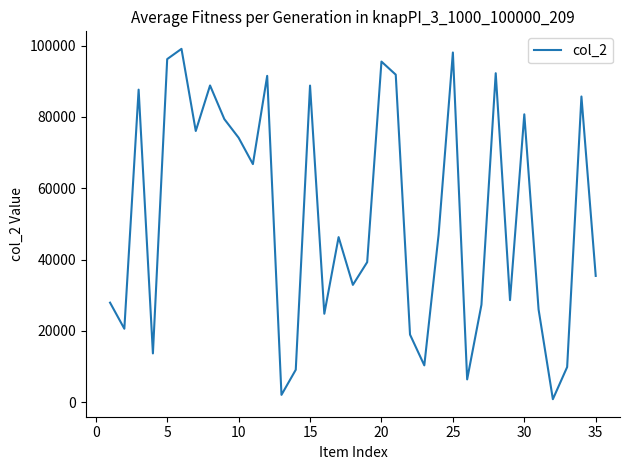

What is the difference between the maximum and minimum values?

98280